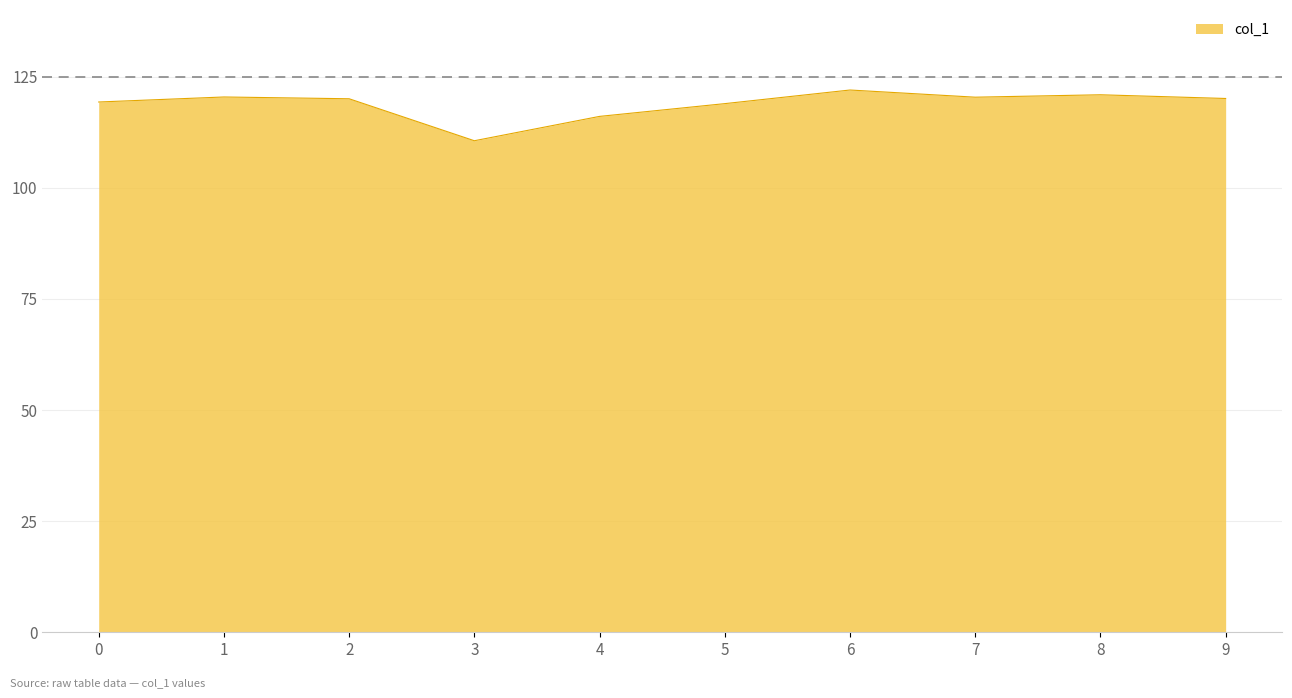

Where is the data nearest to the value 116?

4